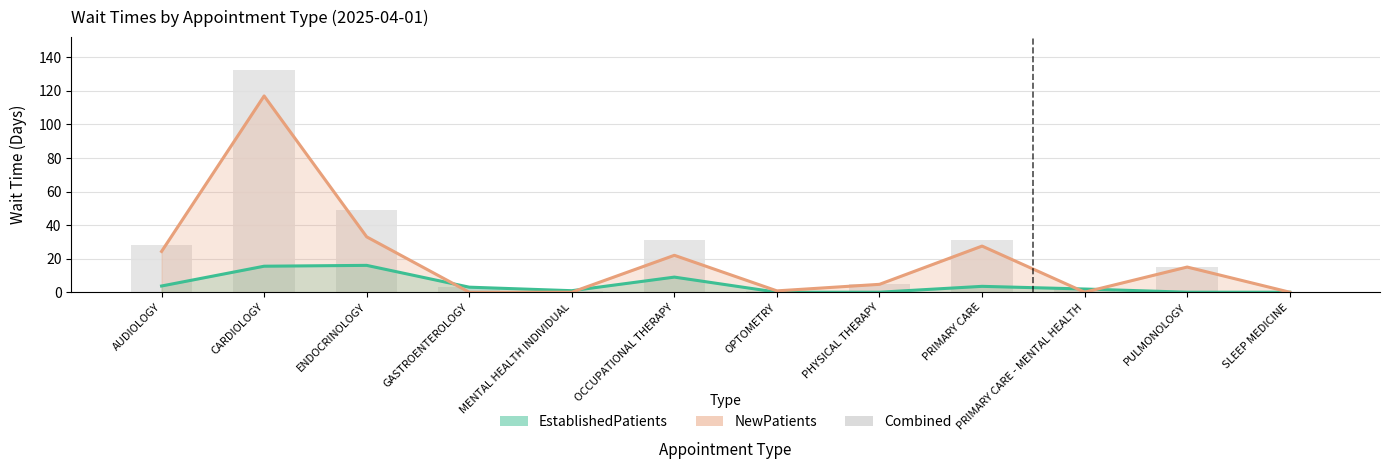

What is the label of the 7th bar from the right?

OCCUPATIONAL THERAPY